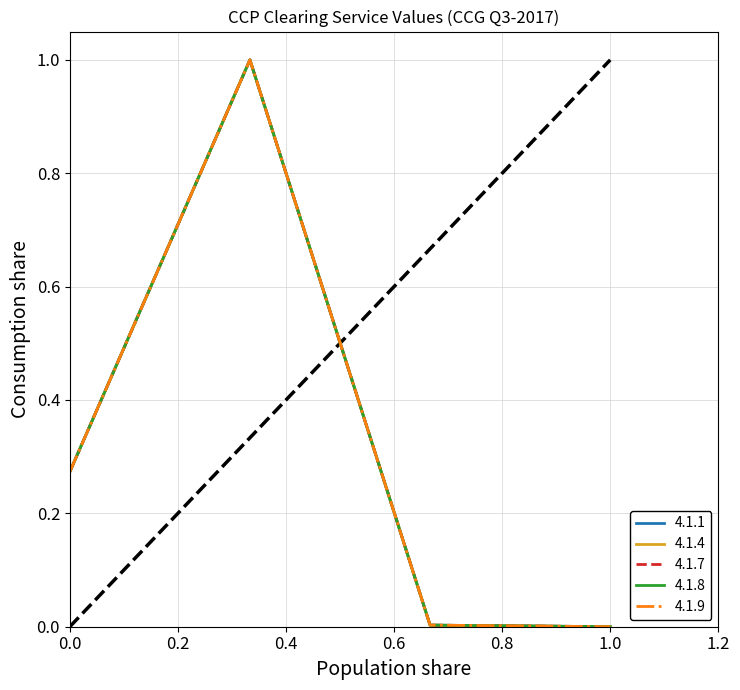

Does the chart display data point markers on the line(s)?

No